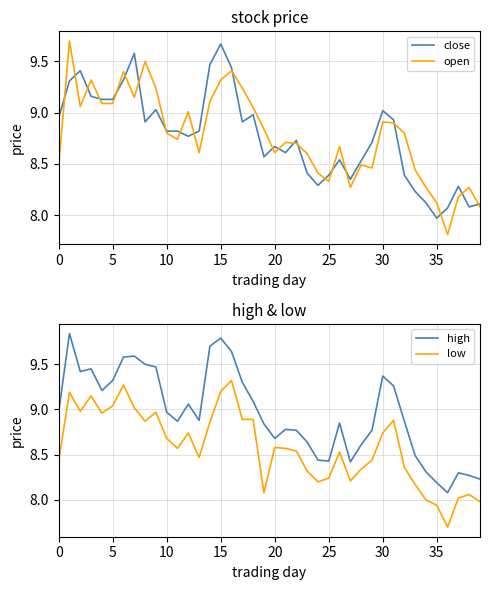

What is the difference between the maximum and minimum values in the low series?

1.6